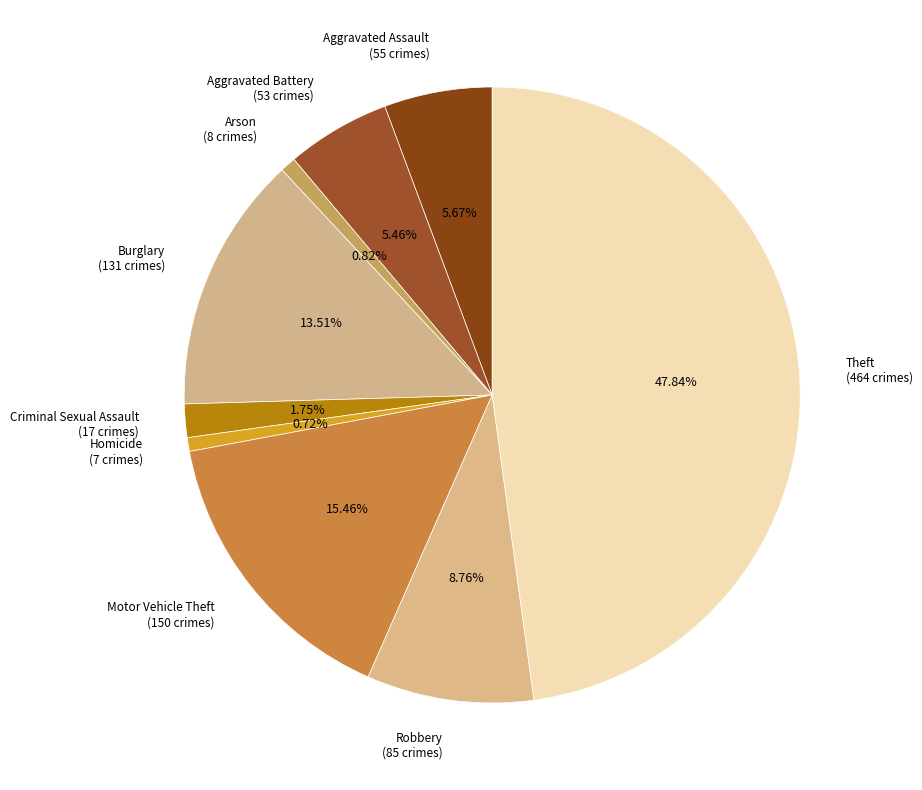

What is the largest slice in the pie chart?

Theft